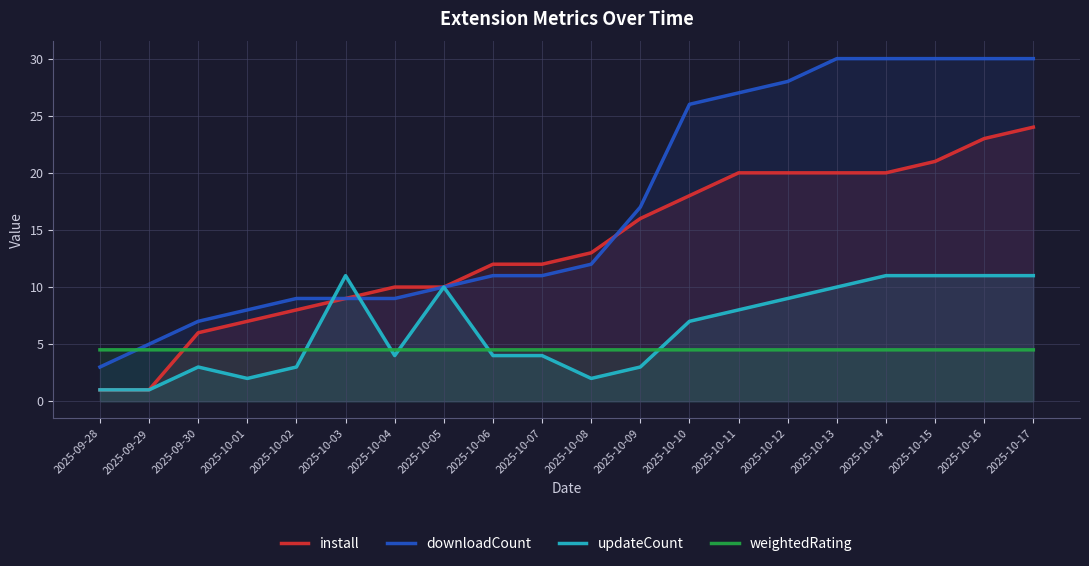

True or false: downloadCount has more than 0 points higher than both neighbors.

False